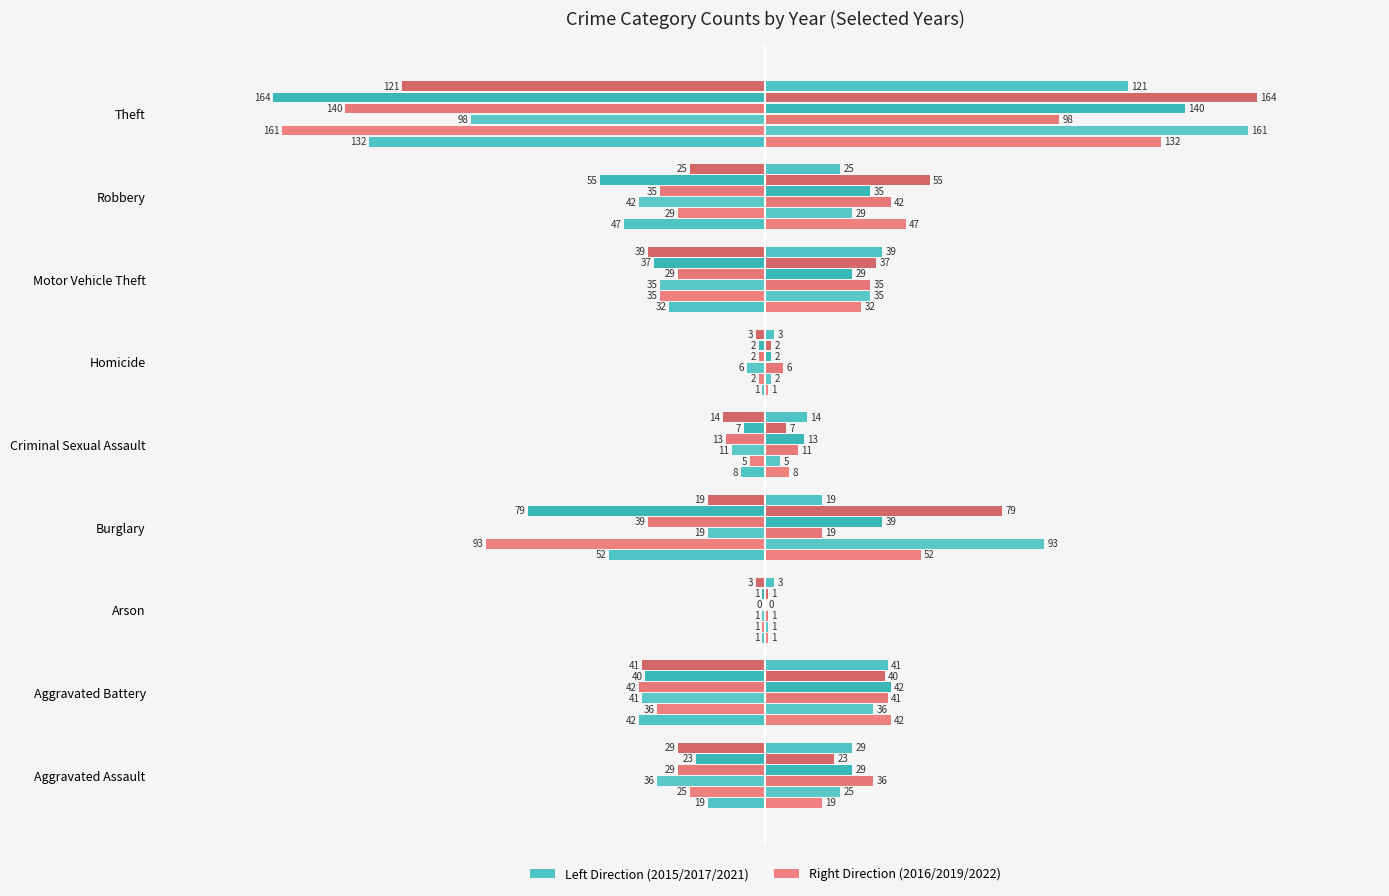

What is the label of the 2nd bar from the right?

Robbery